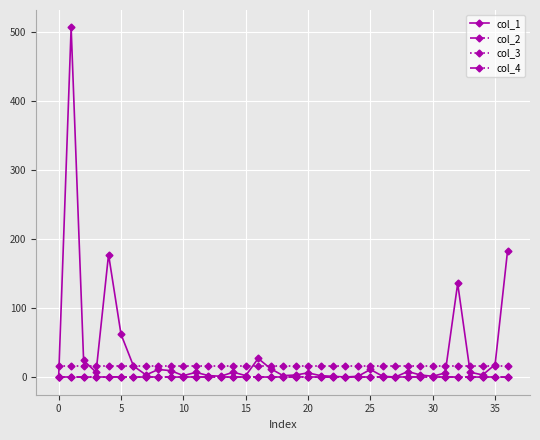

Is this an area chart (filled region under the line)?

No